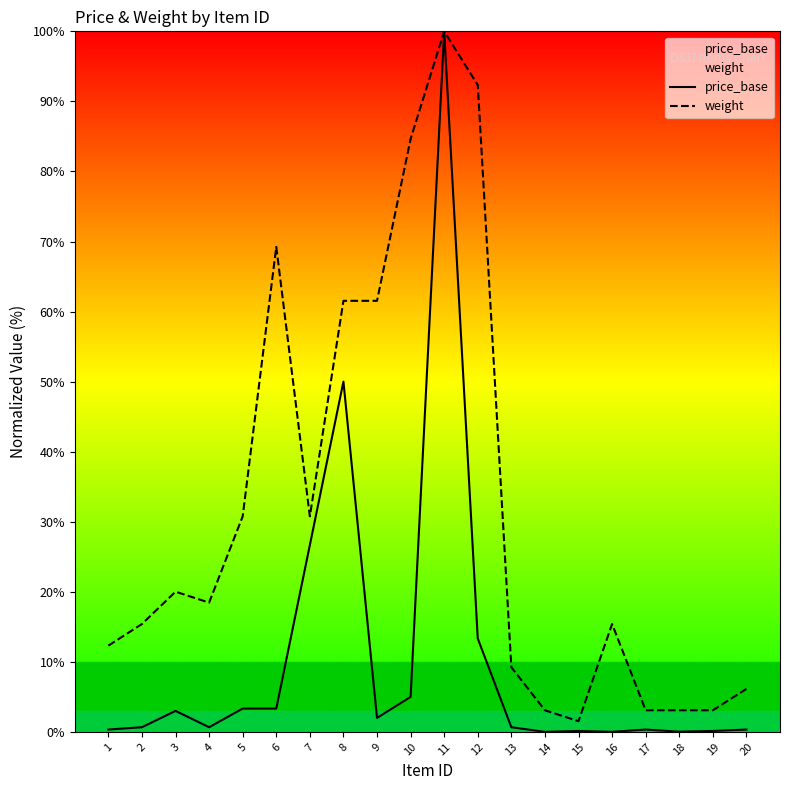

Which label corresponds to the largest value in the chart?

11